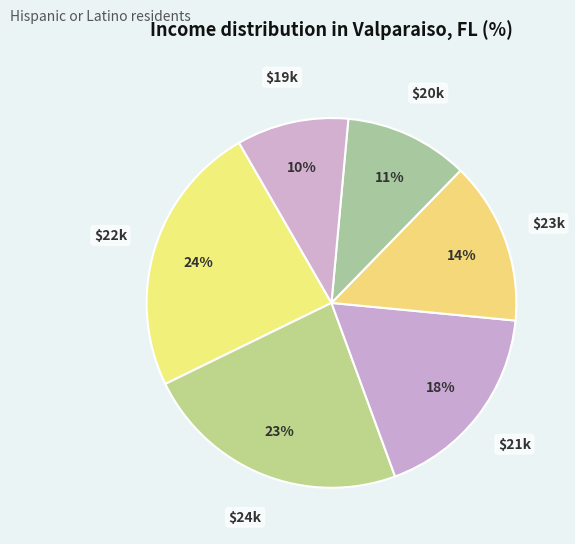

Is there any slice that represents more than half of the pie?

No